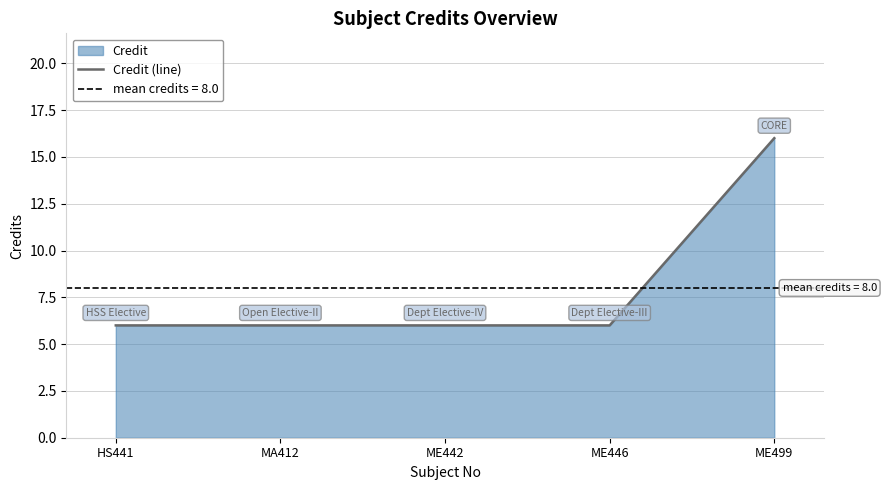

List the labels in order of value, smallest first.

HS441, MA412, ME442, ME446, ME499